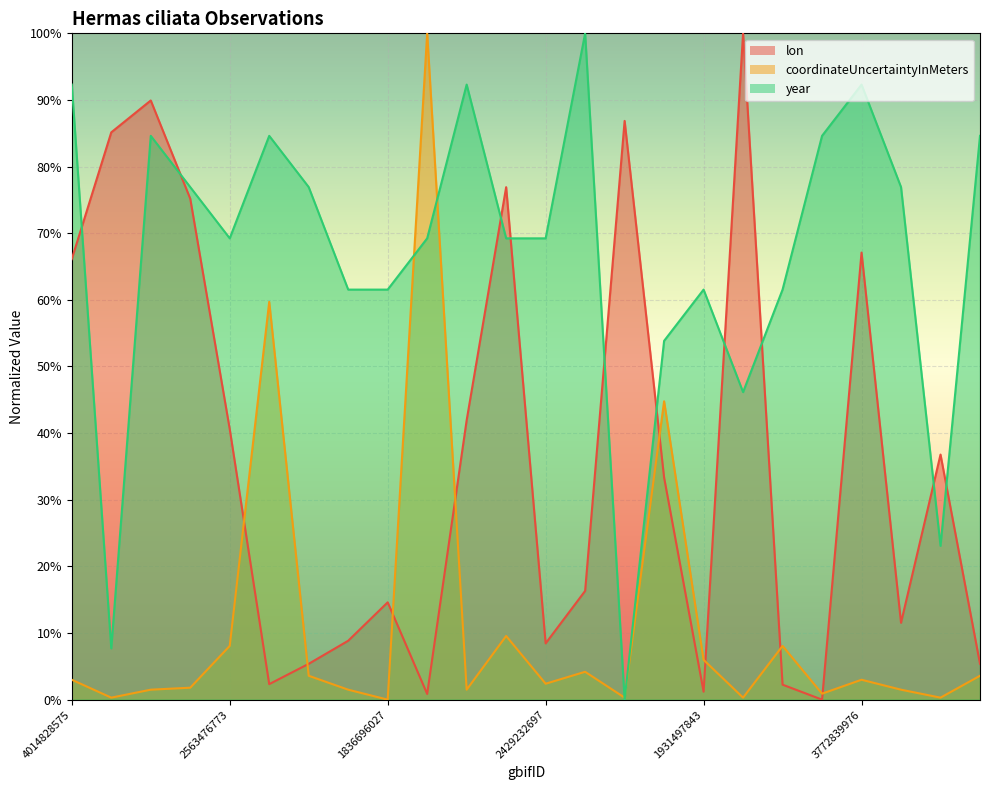

Which series has the largest range (max minus min)?

lon